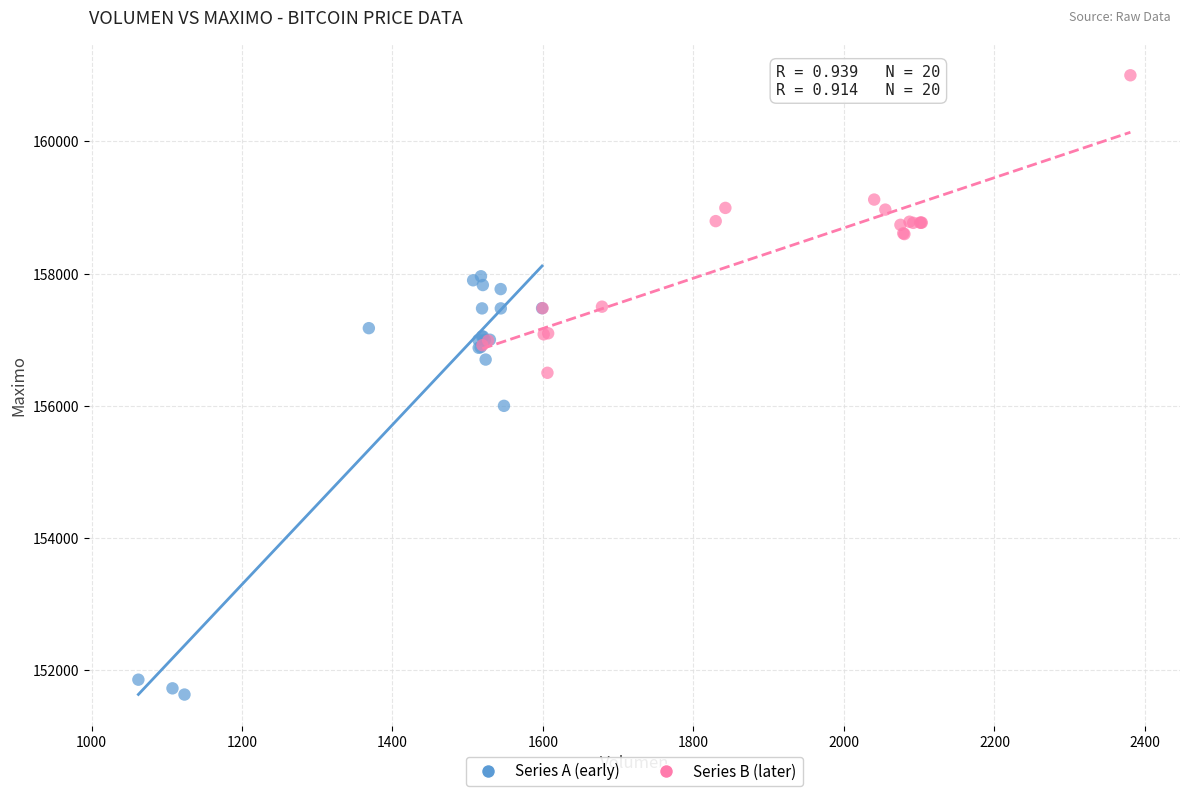

Which series reaches the minimum Y coordinate?

Series A (early)